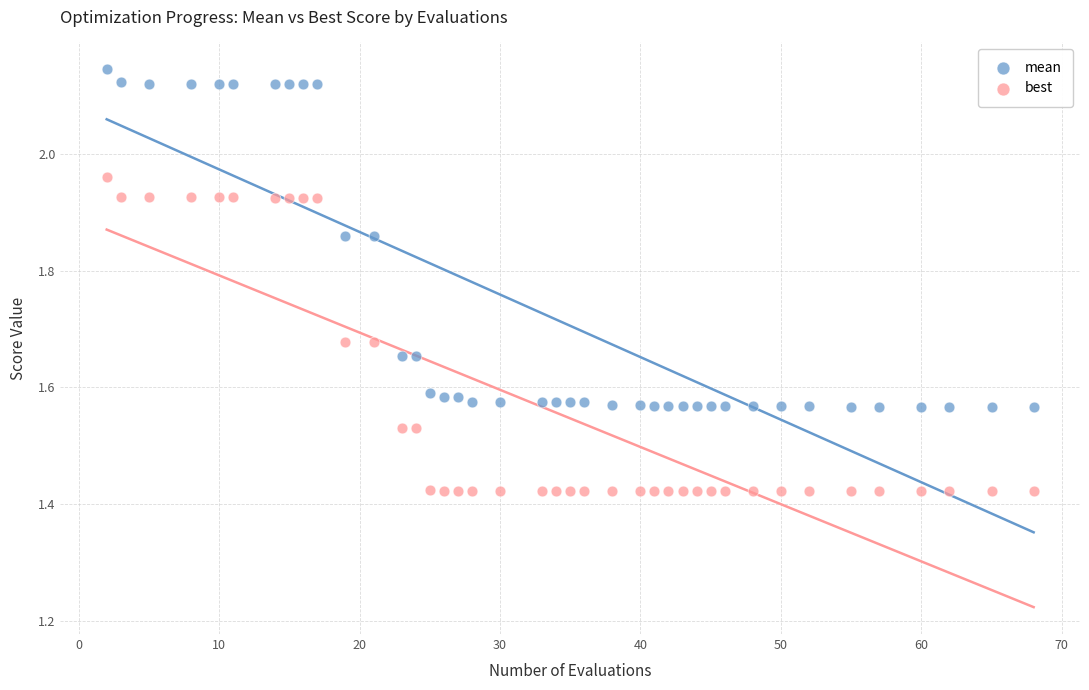

Which series reaches the minimum Y coordinate?

best